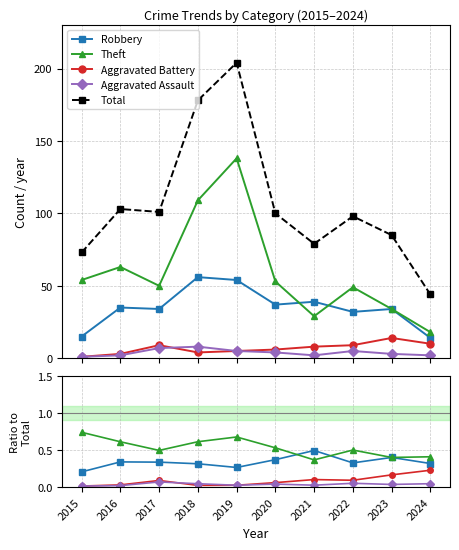

Reading right to left, what are all the values shown in this chart?

Robbery: 2024=0.3	2023=0.4	2022=0.3	2021=0.5	2020=0.4	2019=0.3	2018=0.3	2017=0.3	2016=0.3	2015=0.2
Theft: 2024=0.4	2023=0.4	2022=0.5	2021=0.4	2020=0.5	2019=0.7	2018=0.6	2017=0.5	2016=0.6	2015=0.7
Aggravated Battery: 2024=0.2	2023=0.2	2022=0.1	2021=0.1	2020=0.1	2019=0.0	2018=0.0	2017=0.1	2016=0.0	2015=0.0
Aggravated Assault: 2024=0.0	2023=0.0	2022=0.1	2021=0.0	2020=0.0	2019=0.0	2018=0.0	2017=0.1	2016=0.0	2015=0.0
Total: 2024=44.0	2023=85.0	2022=98.0	2021=79.0	2020=100.0	2019=204.0	2018=178.0	2017=101.0	2016=103.0	2015=73.0